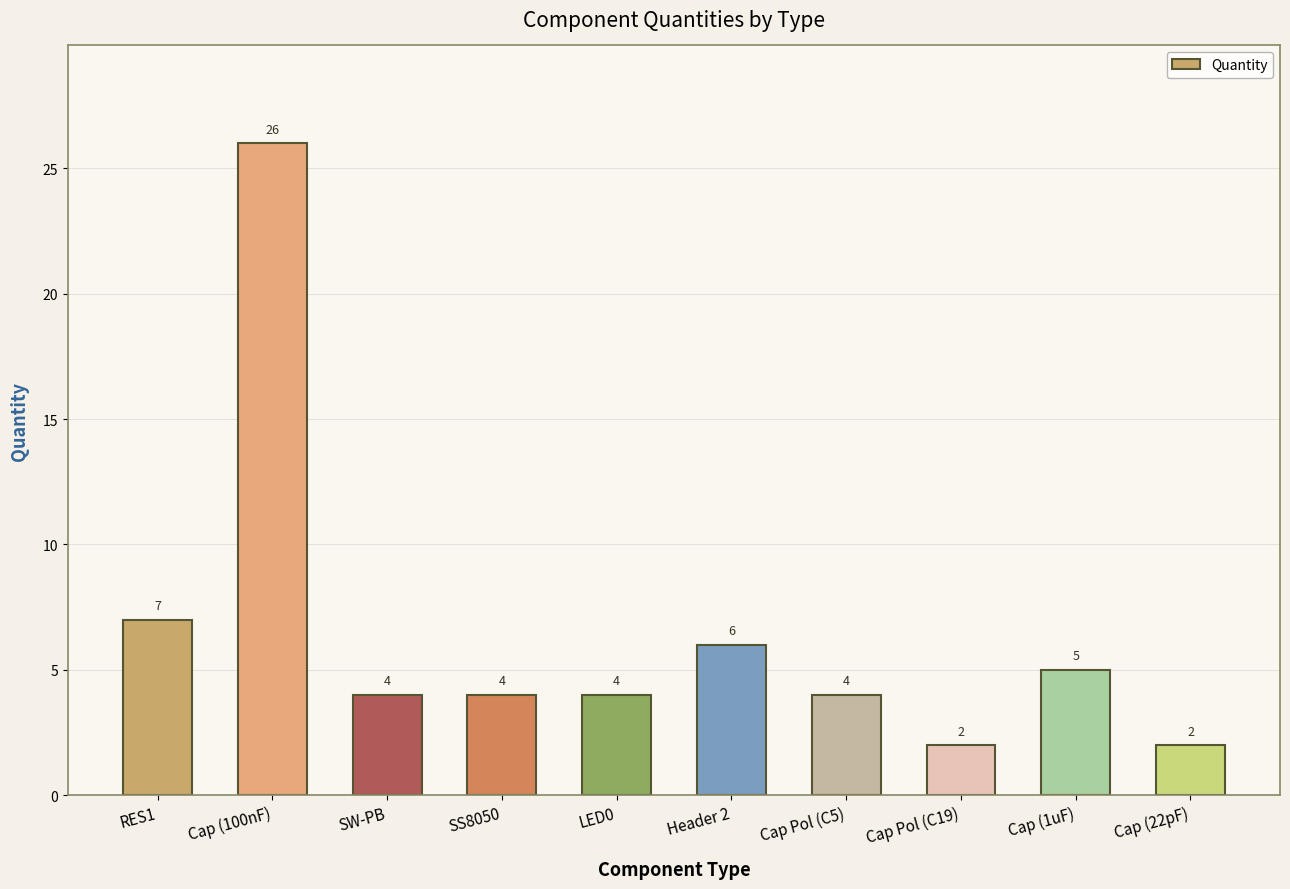

What is the smallest value displayed?

2